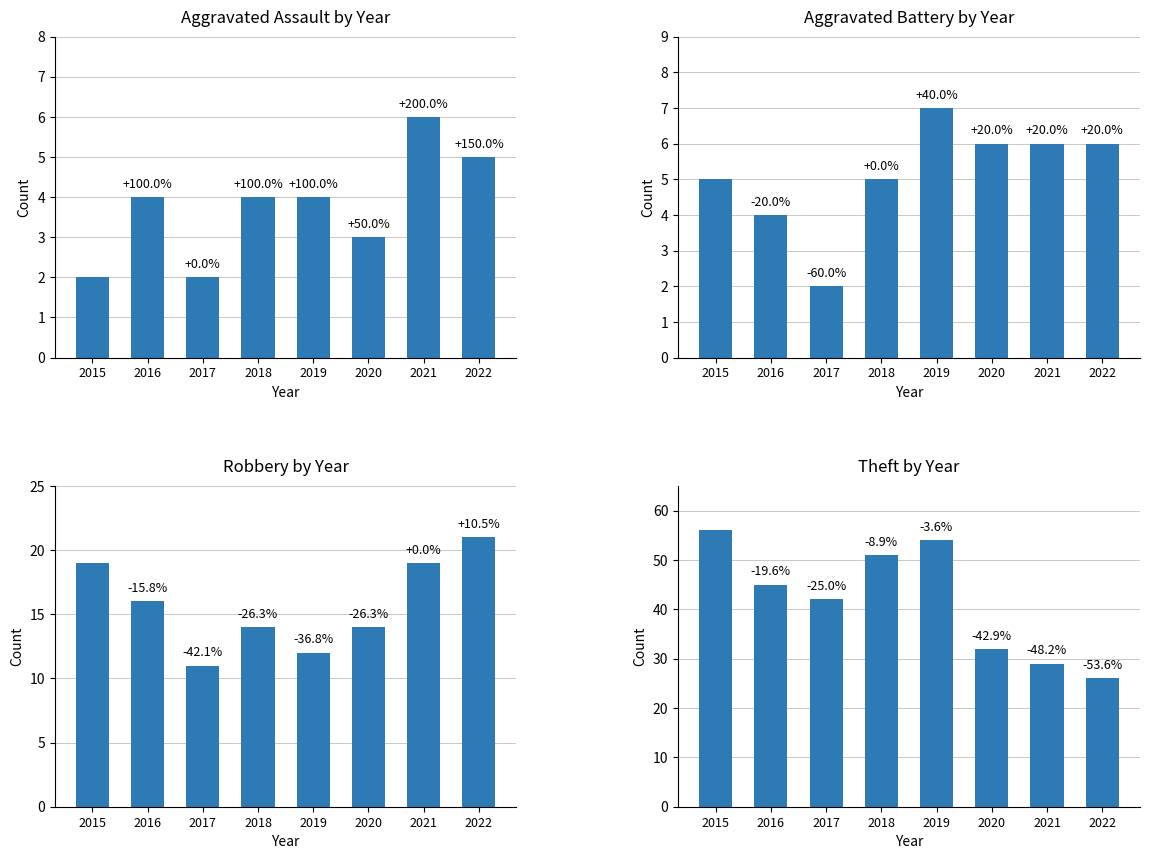

What is the maximum value shown in the chart?

56